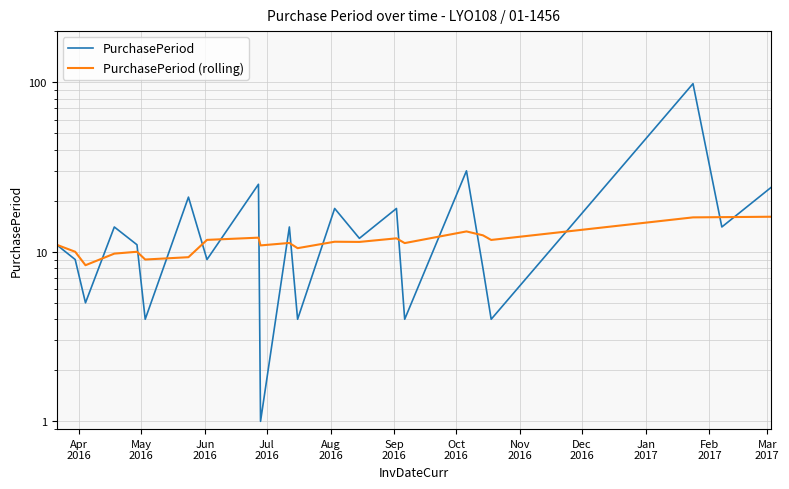

Does the chart have visible grid lines?

Yes